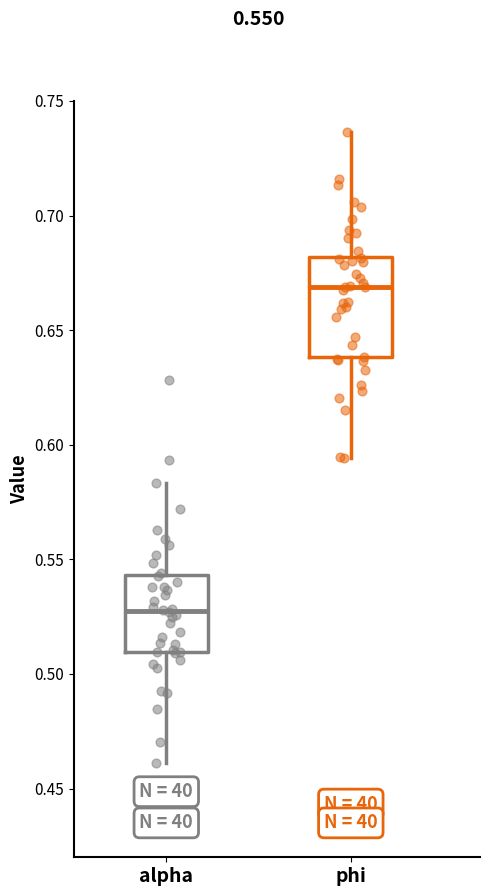

Comparing the boxes themselves (not the whiskers), which one is the tallest?

phi